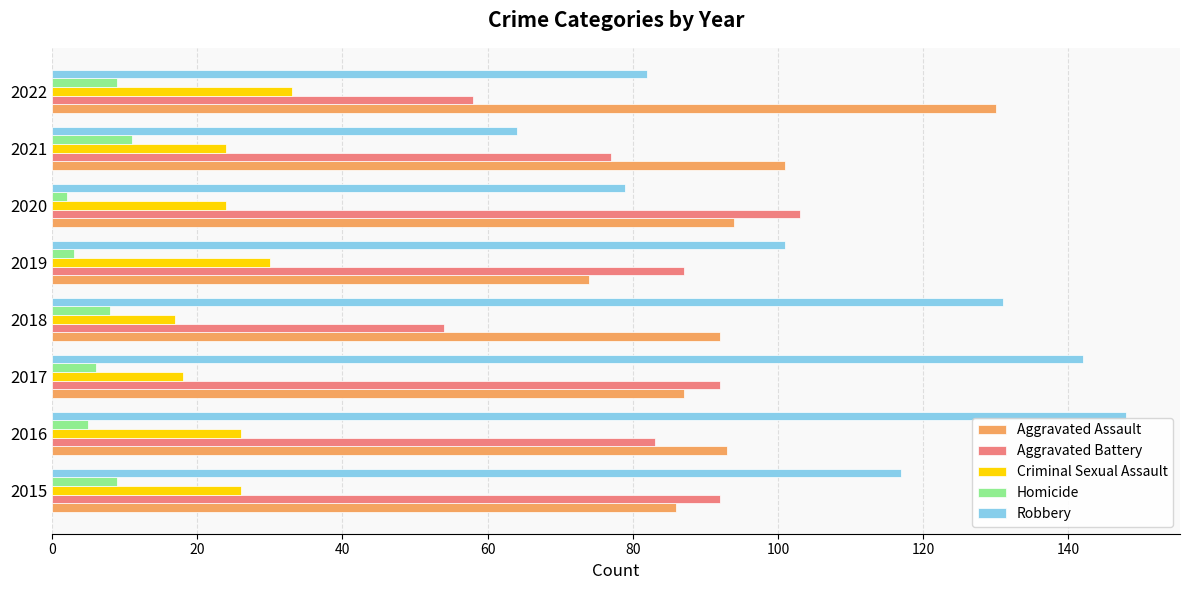

What is the difference between the maximum and minimum values in the Aggravated Battery series?

49